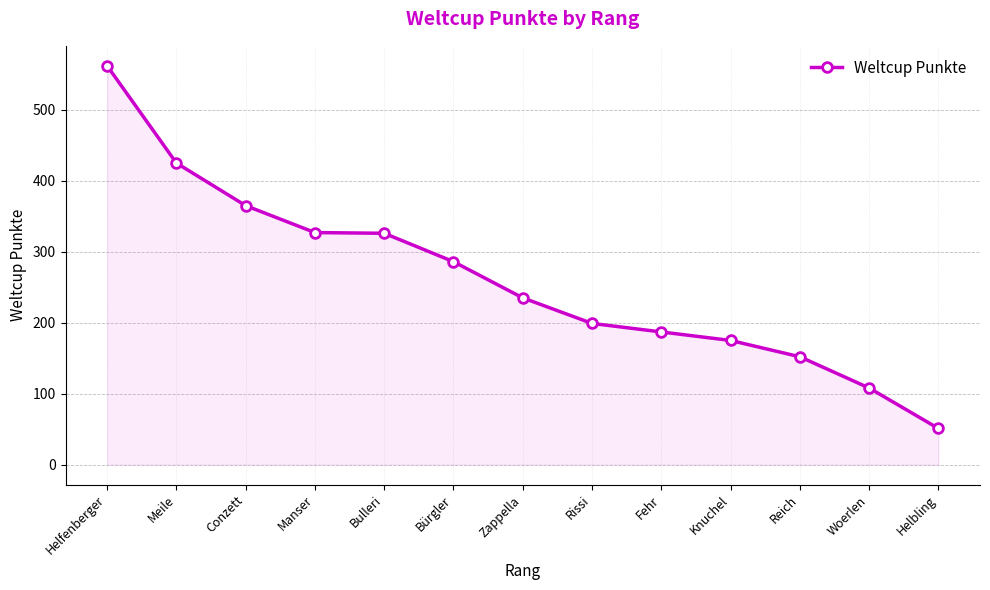

What is the ratio of the value at Rissi to the value at Helfenberger?

0.4